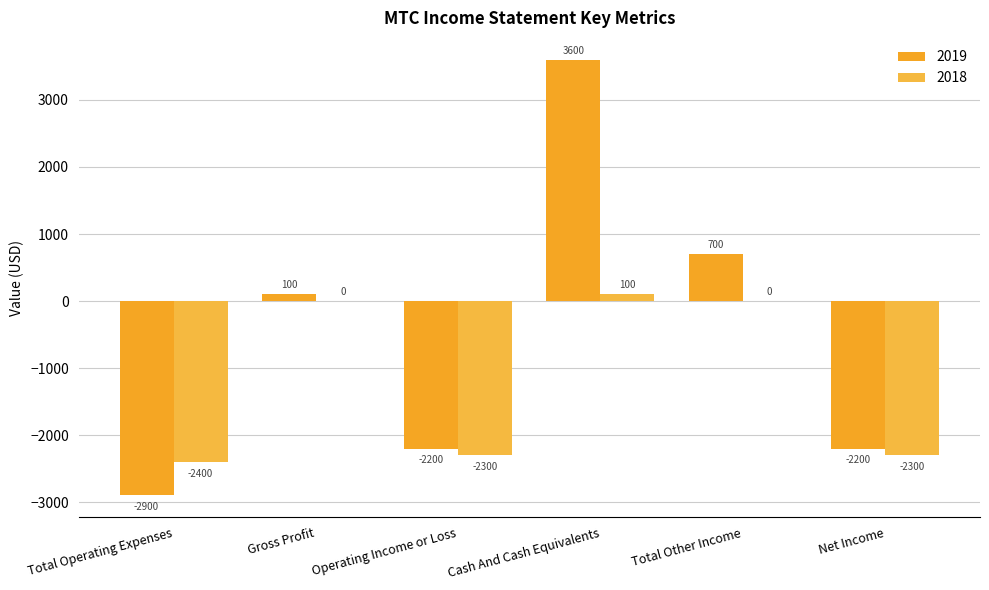

Are the bars horizontal?

No